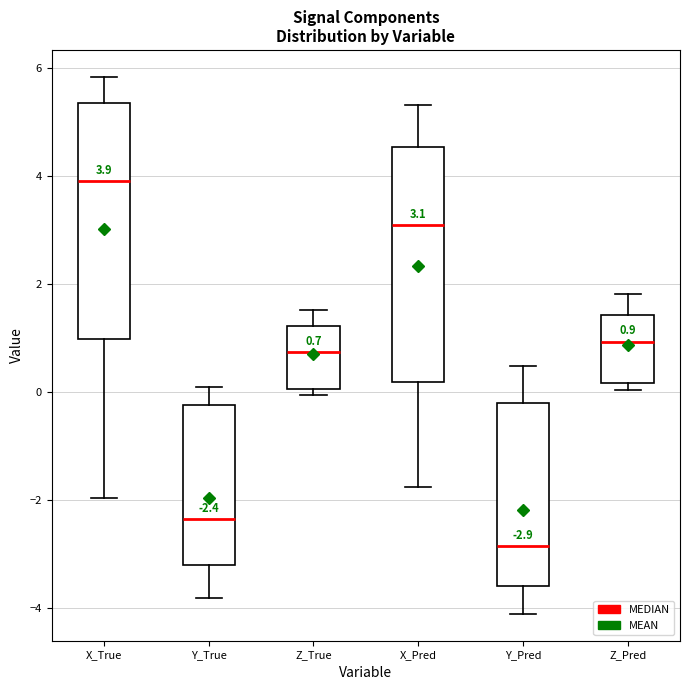

Which box's median line is the highest?

X_True